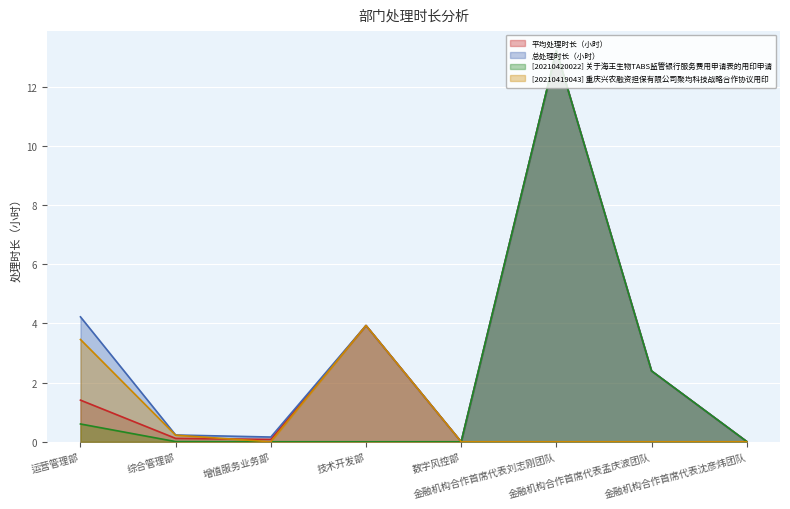

Which series has the largest range (max minus min)?

平均处理时长（小时）